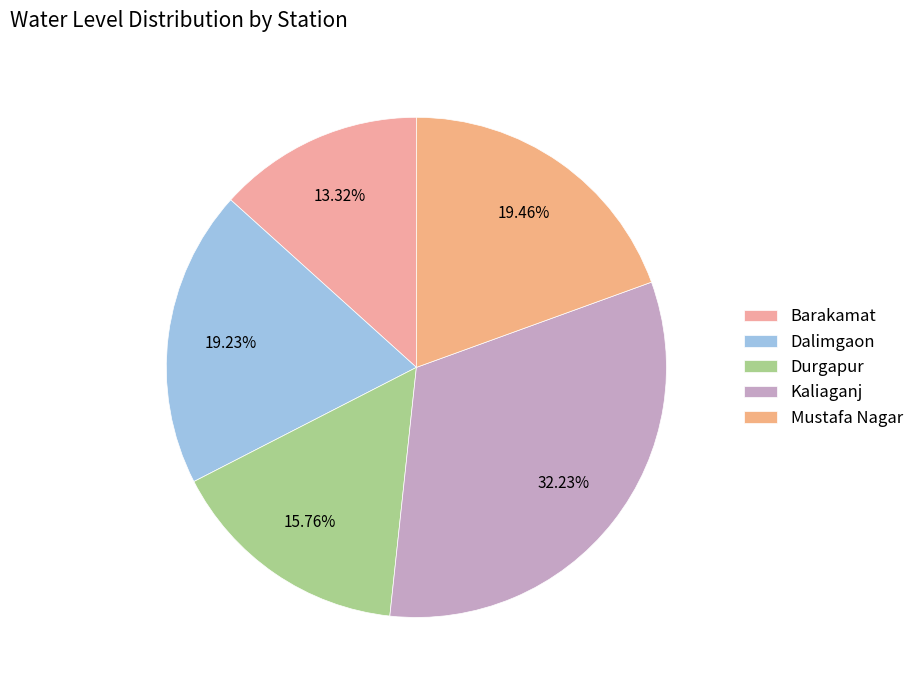

To the nearest percent, what is the difference between the largest and smallest slice percentages?

19%